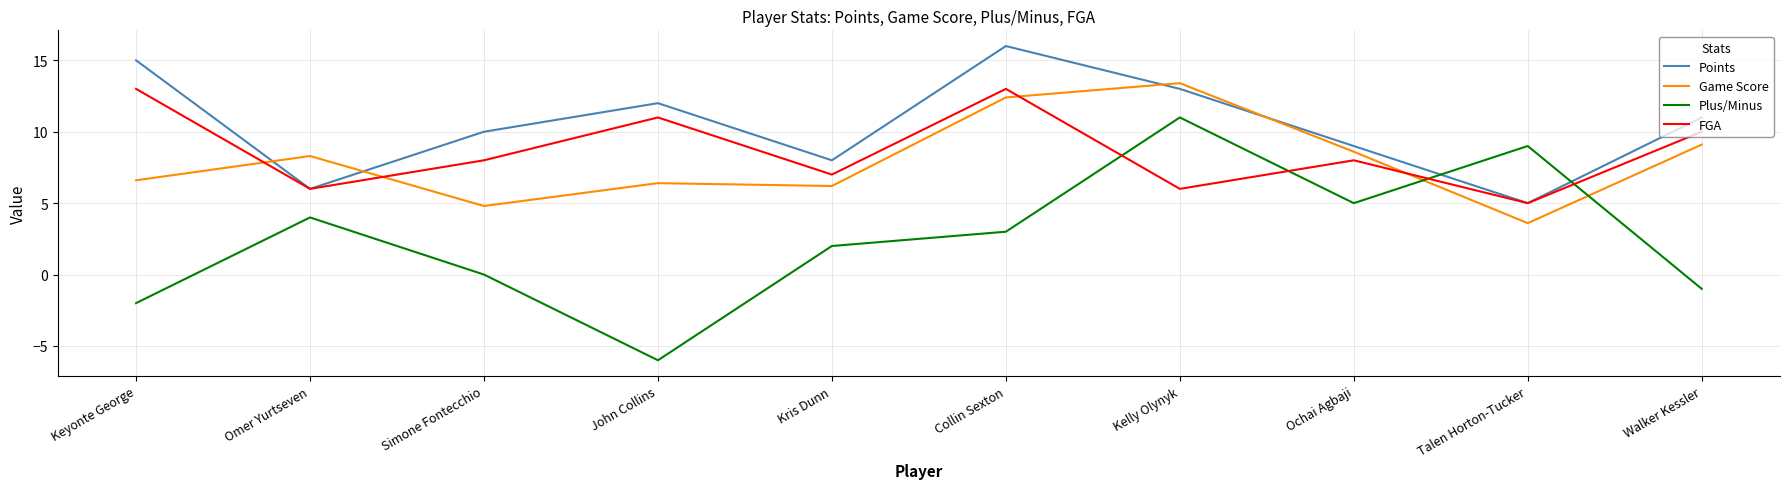

What is the sum of the FGA values at Ochai Agbaji and Kris Dunn?

15.0